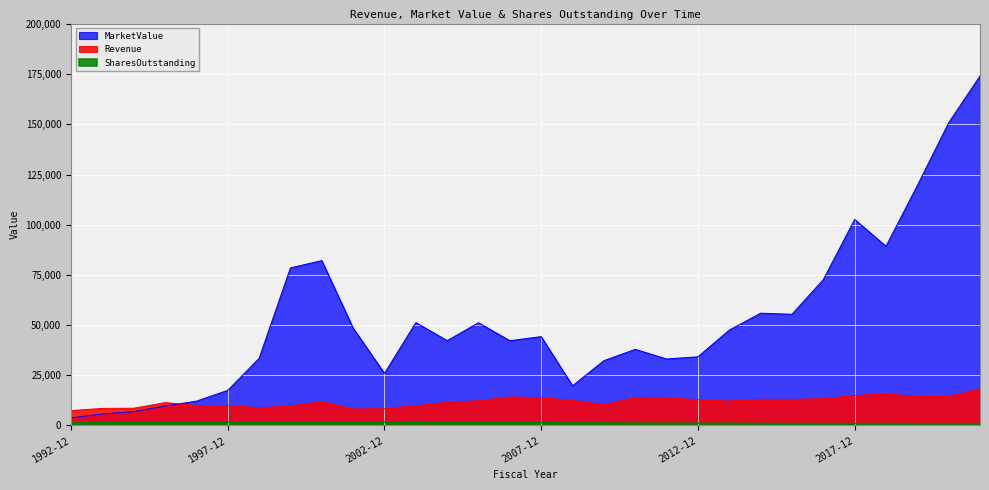

What position from the right is 1995-12?

27